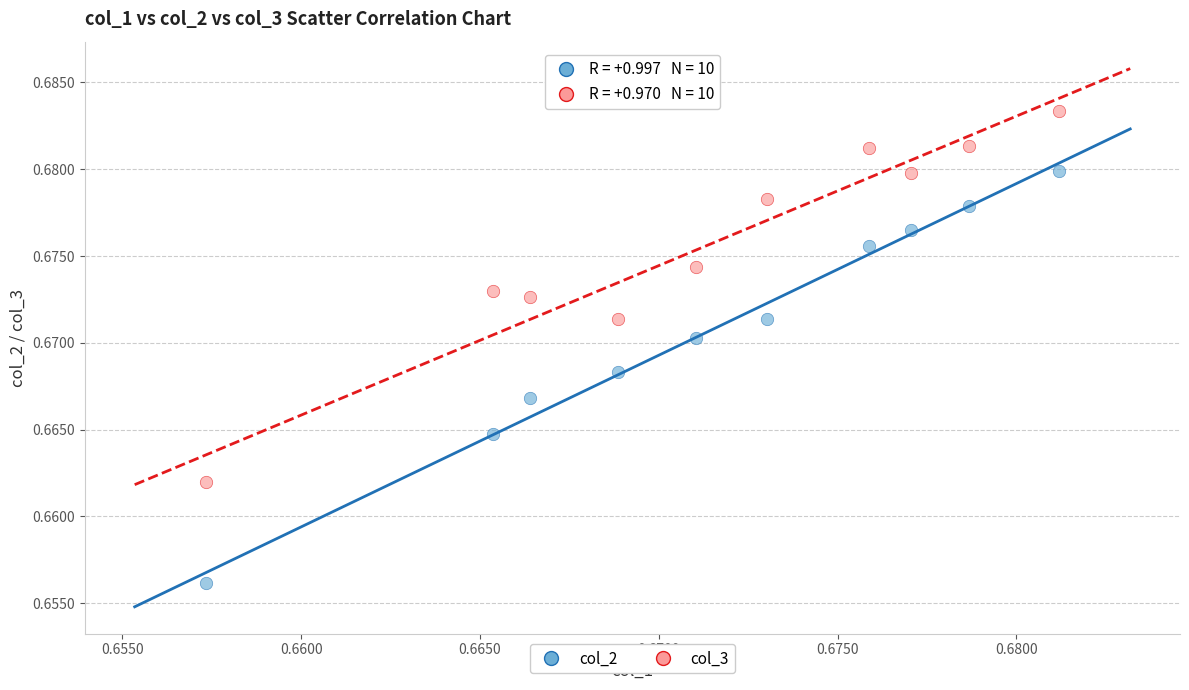

Which series contains the lowest Y value?

col_2